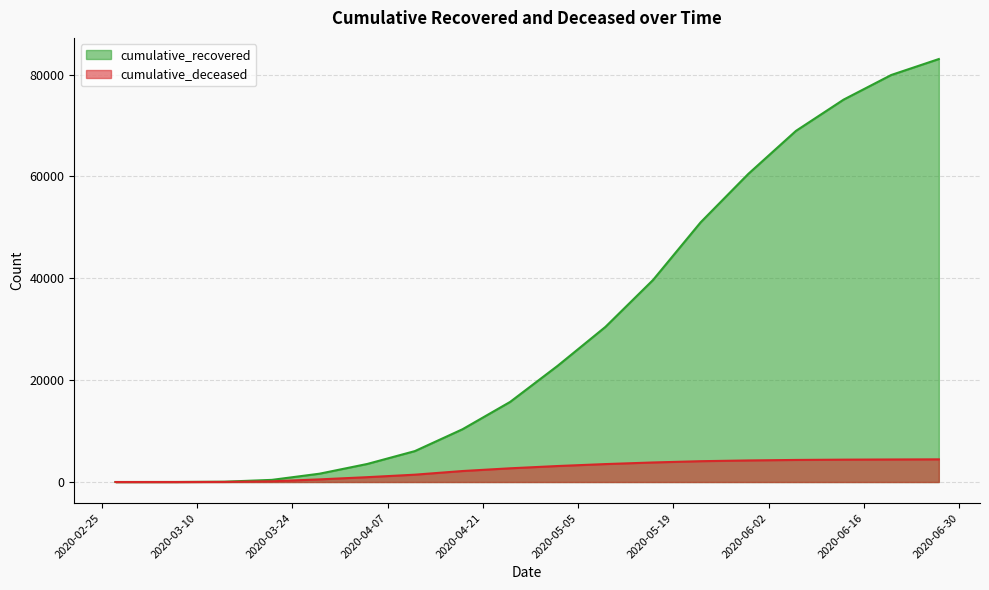

True or false: cumulative_deceased and cumulative_recovered intersect in this chart.

False